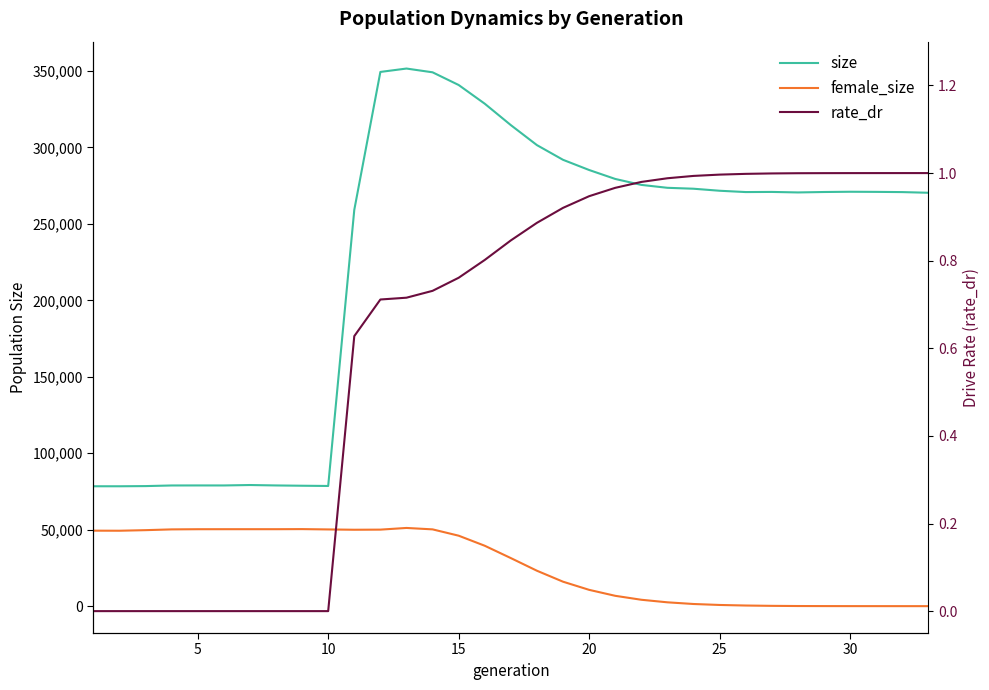

Does the chart display data point markers on the line(s)?

No